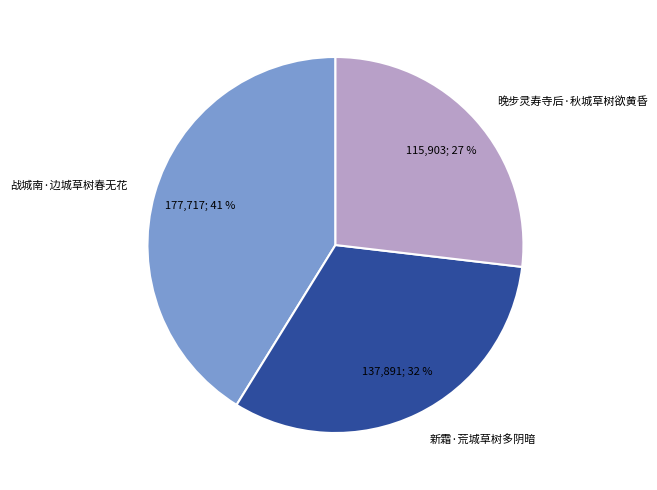

Rank the categories by value from highest to lowest.

战城南·边城草树春无花, 新霜·荒城草树多阴暗, 晚步灵寿寺后·秋城草树欲黄昏